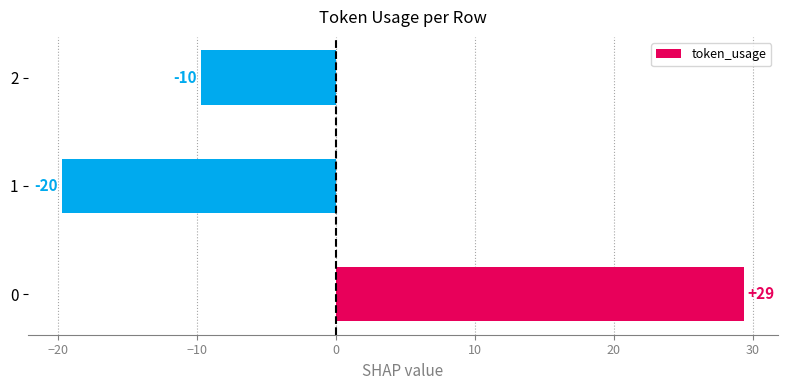

How many bars are there in total?

3